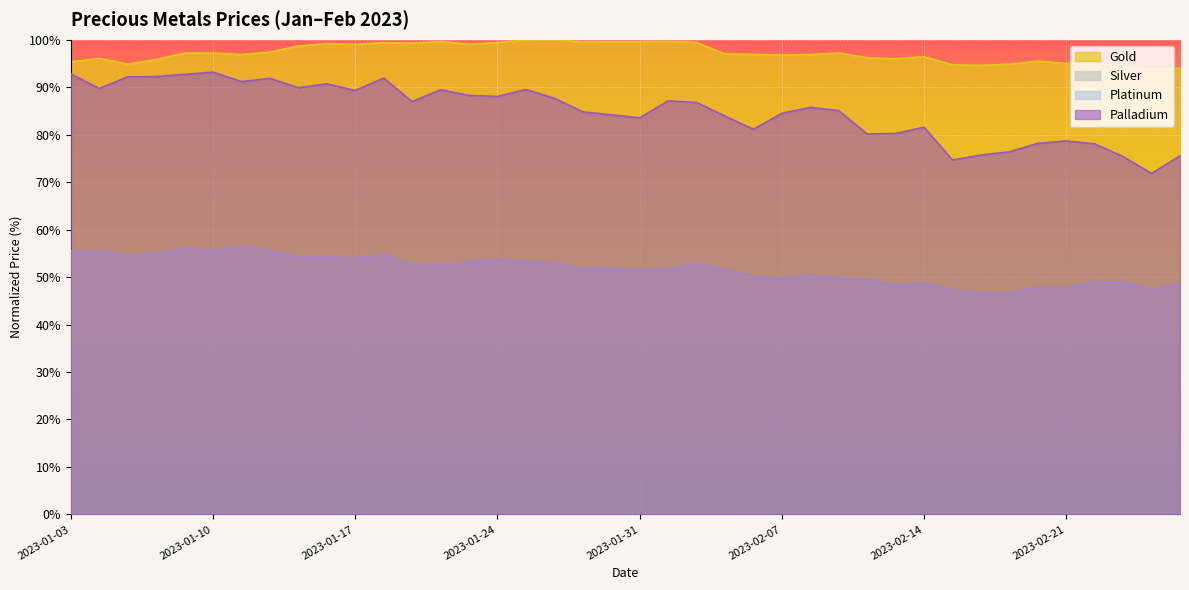

Between 2023-02-23 and 2023-01-10, which is larger?

2023-01-10